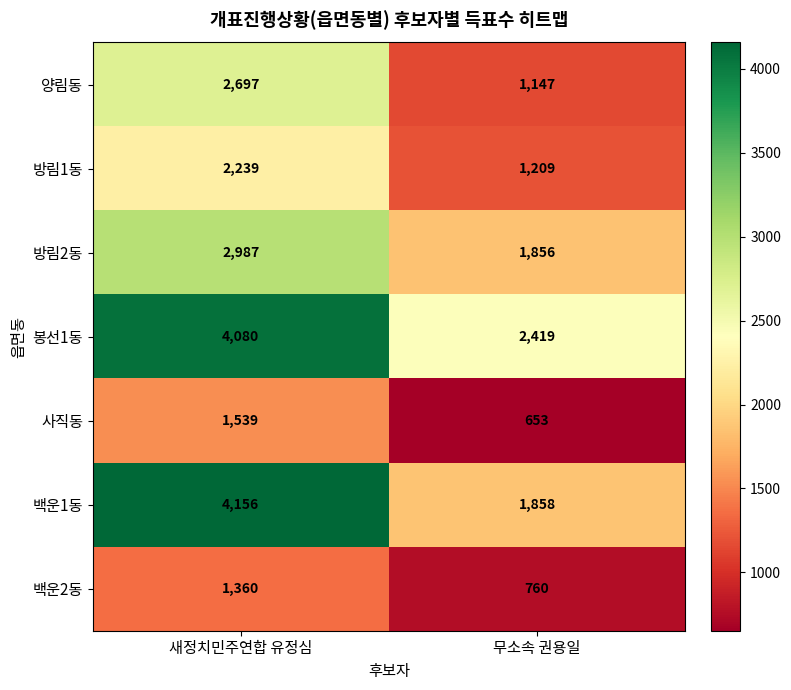

Which series has the largest total across all categories?

봉선1동